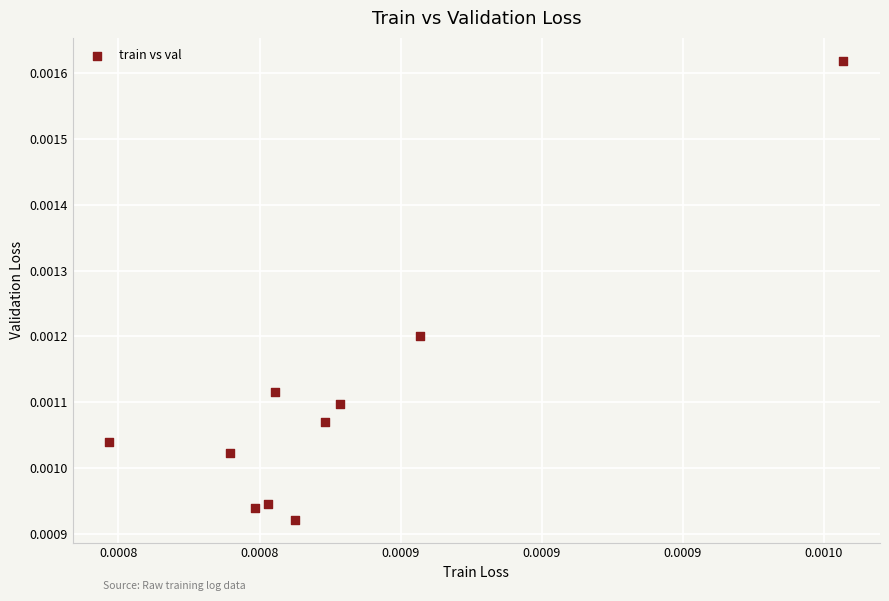

How many points are shown in the scatter plot?

10